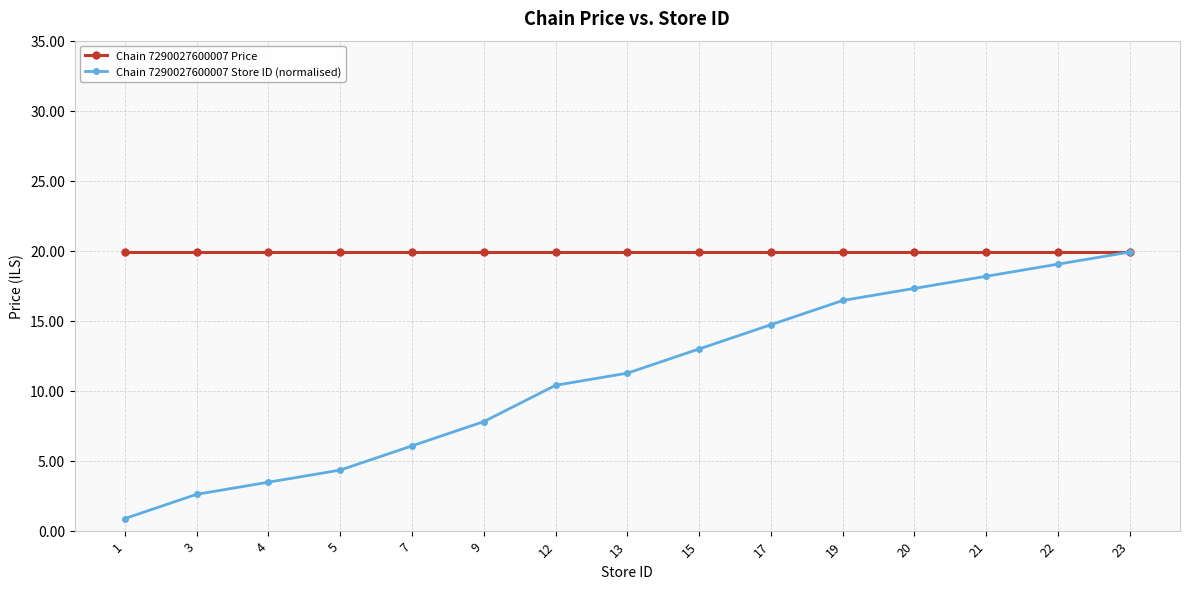

What is the total value across all series at 3?

22.5